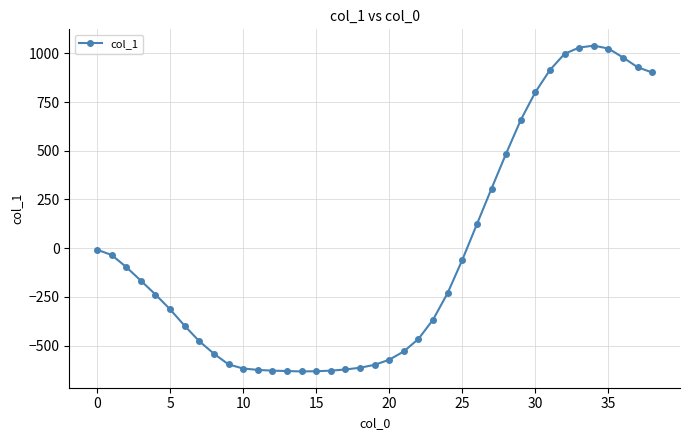

True or false: the data has more than 0 interior local peaks.

True